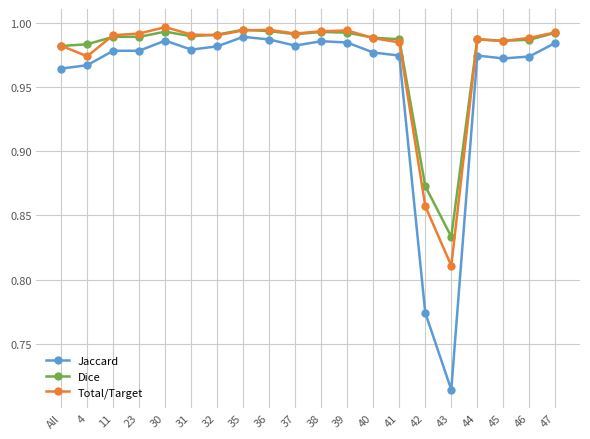

At which category does Total/Target reach its first local valley?

4